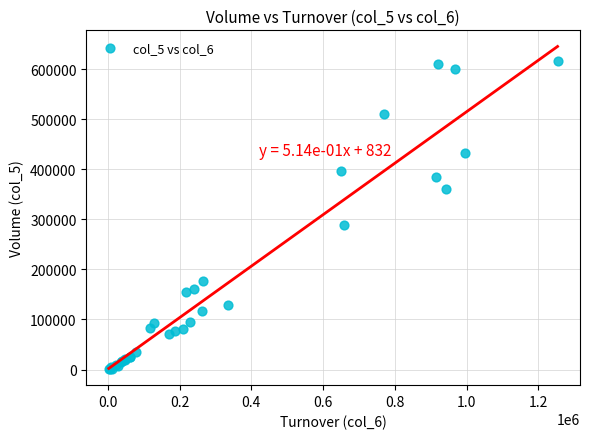

What Y value in the scatter plot is closest to 309000?

288000